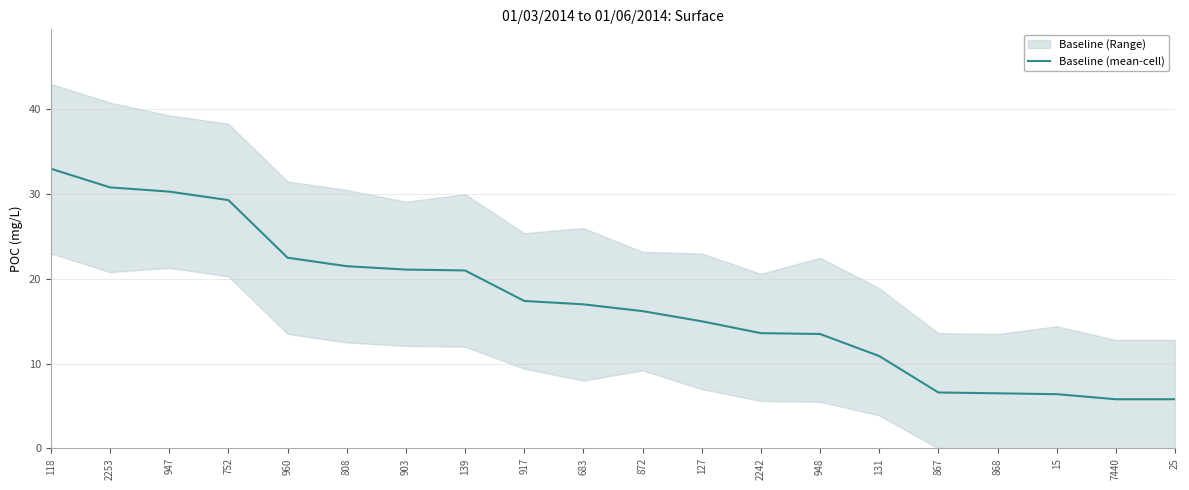

Reading left to right, what are all the values shown in this chart?

118=33.0	2253=30.8	947=30.3	752=29.3	960=22.5	808=21.5	903=21.1	139=21.0	917=17.4	683=17.0	872=16.2	127=15.0	2242=13.6	948=13.5	131=10.9	867=6.6	868=6.5	15=6.4	7440=5.8	25=5.8